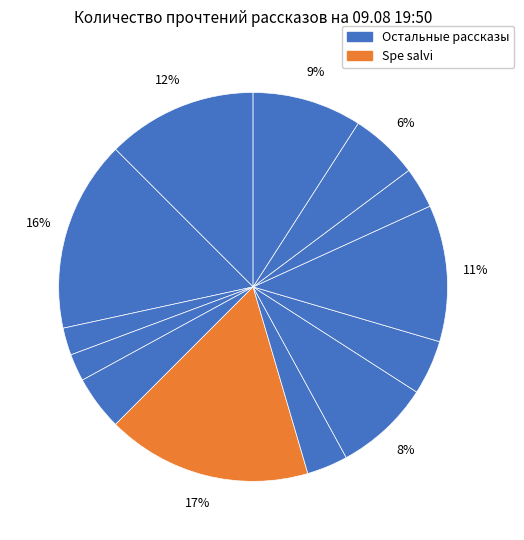

How many slices are in this pie chart?

13